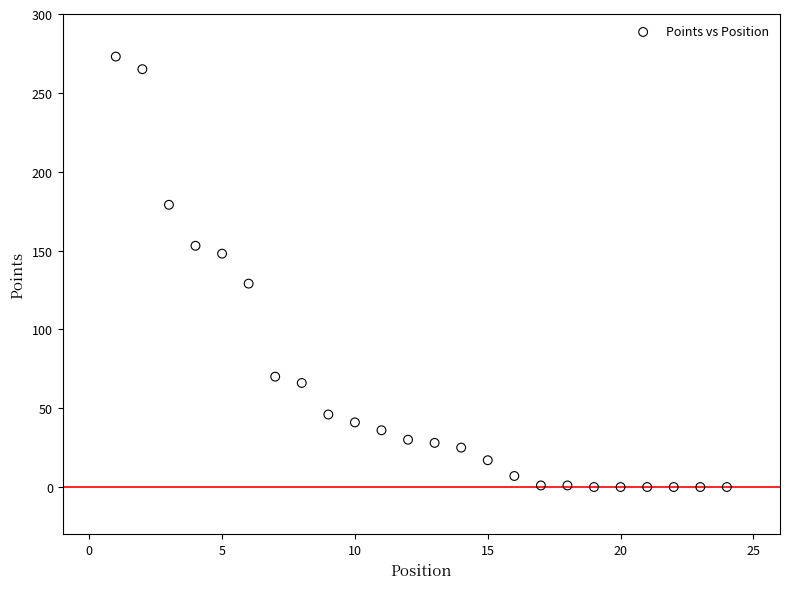

What is the range of X values (max minus min)?

23